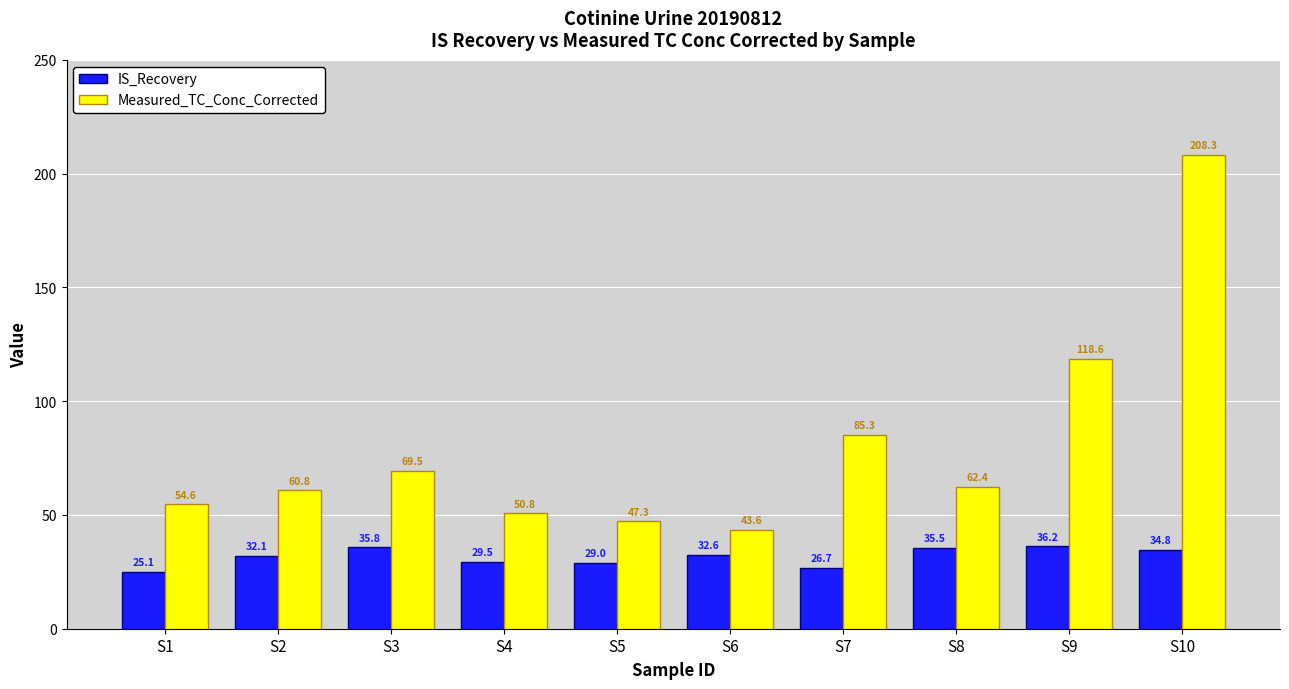

What is the approximate value of IS_Recovery at S7?

26.7